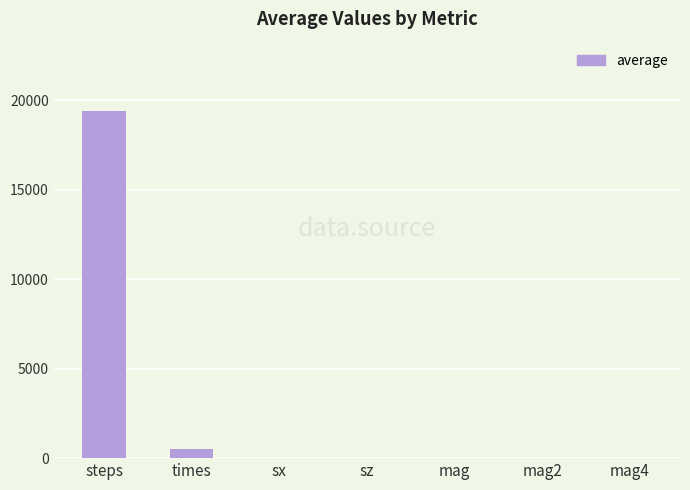

At which category does the chart reach its peak across all series?

steps